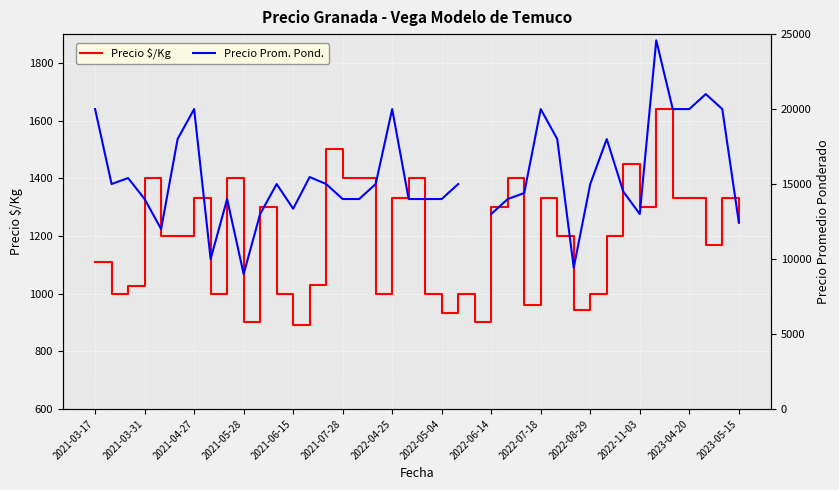

At how many categories does at least one series exceed 4146?

39